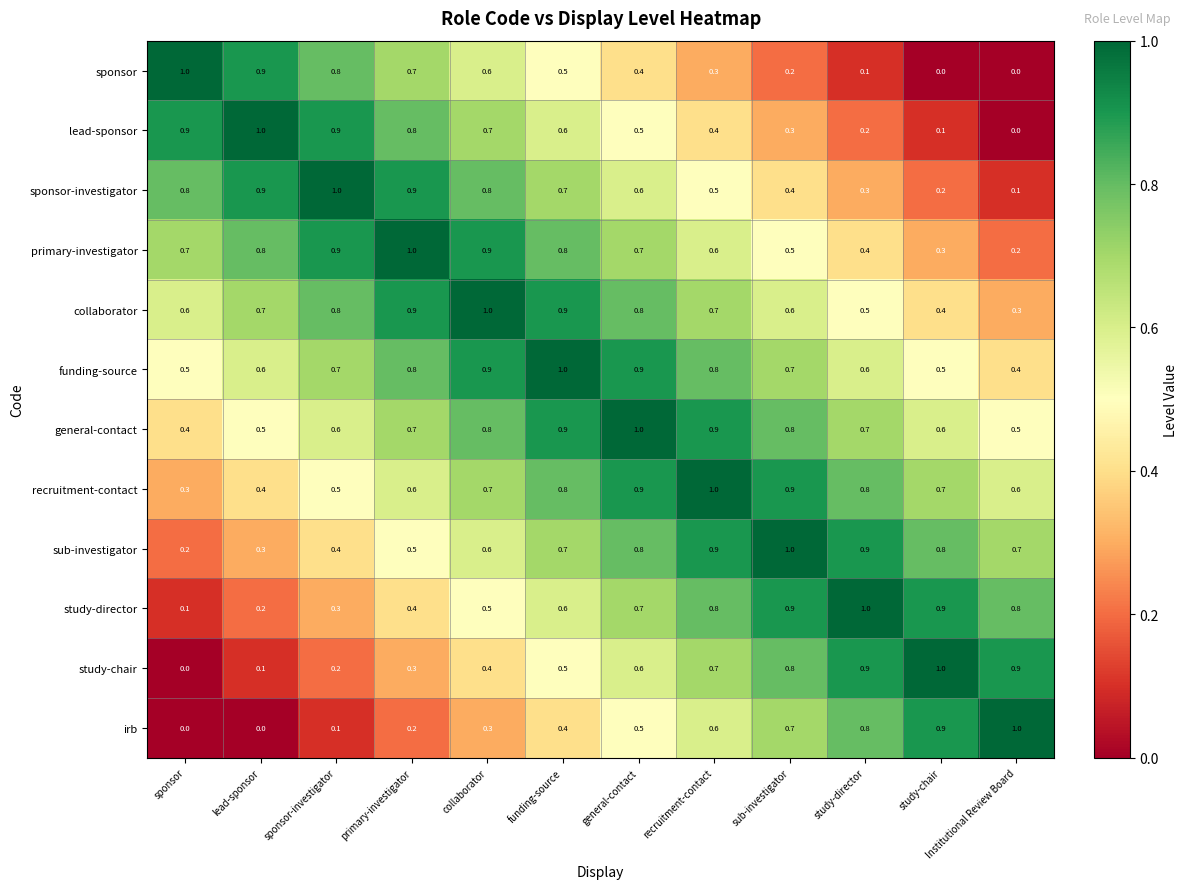

What is the greatest value displayed?

1.0